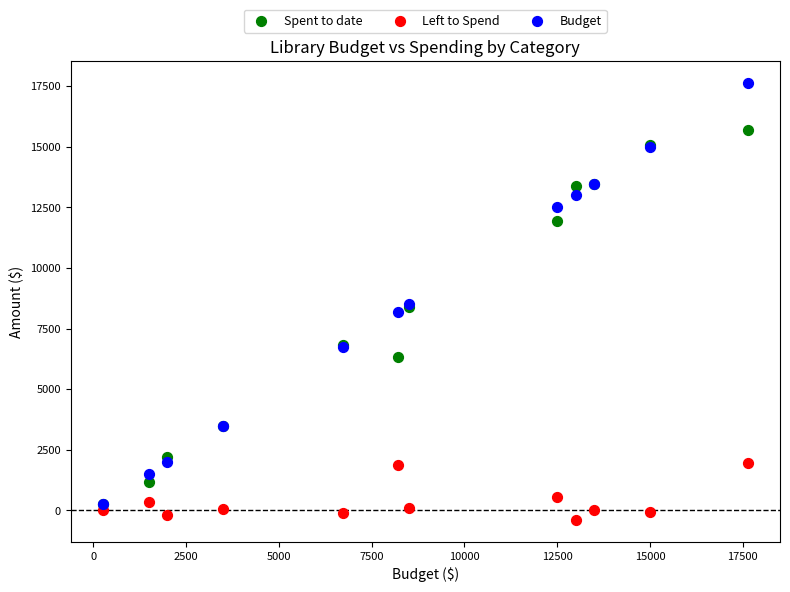

Which series reaches the minimum Y coordinate?

Left to Spend